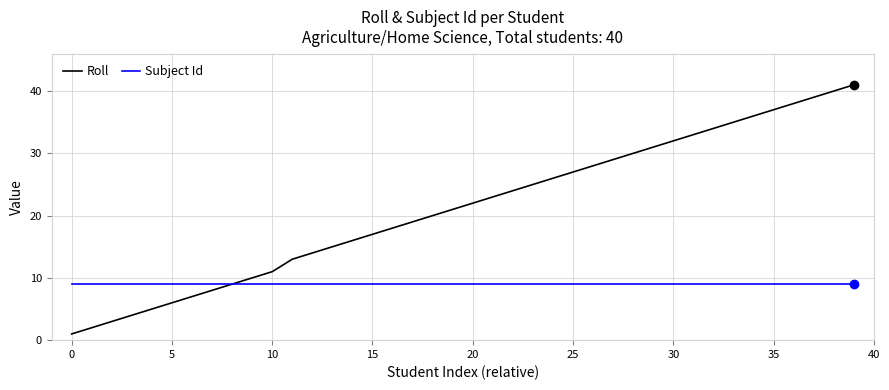

What is the highest value of the Subject Id series?

9